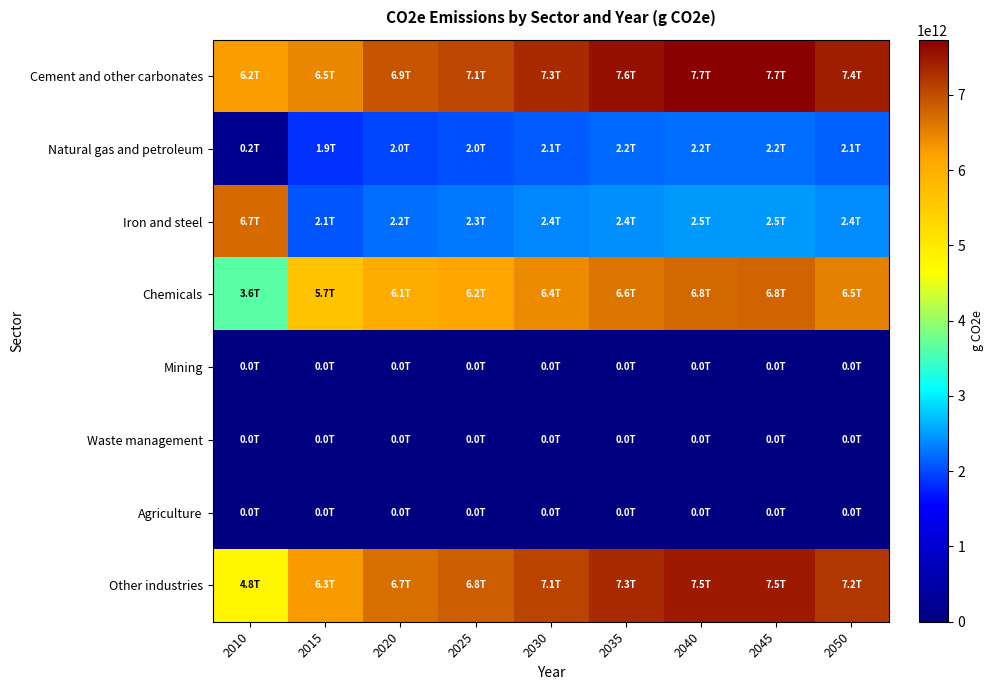

Which series has the widest spread of values?

Iron and steel